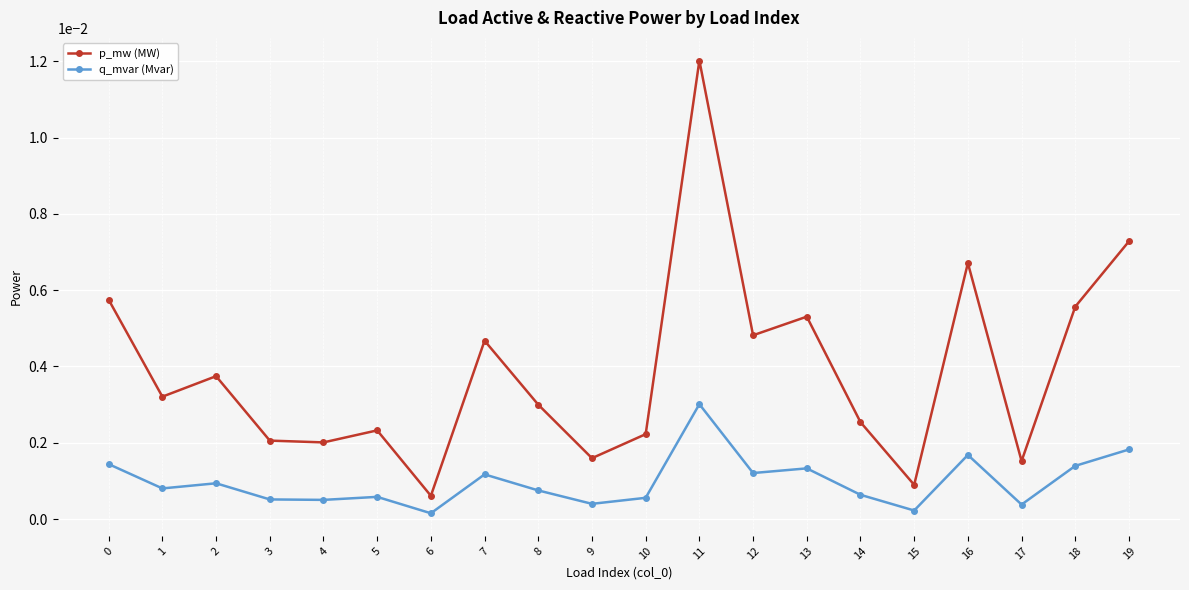

How many lines are shown in the chart?

2